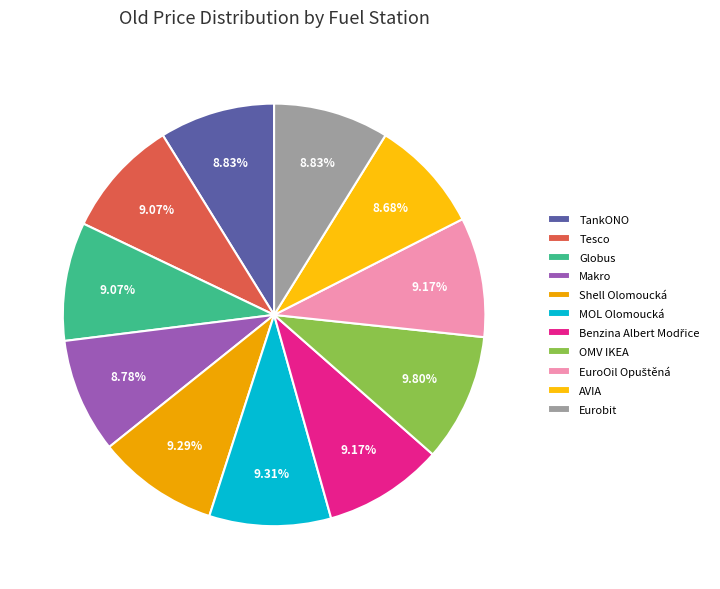

Which slice is the largest?

OMV IKEA